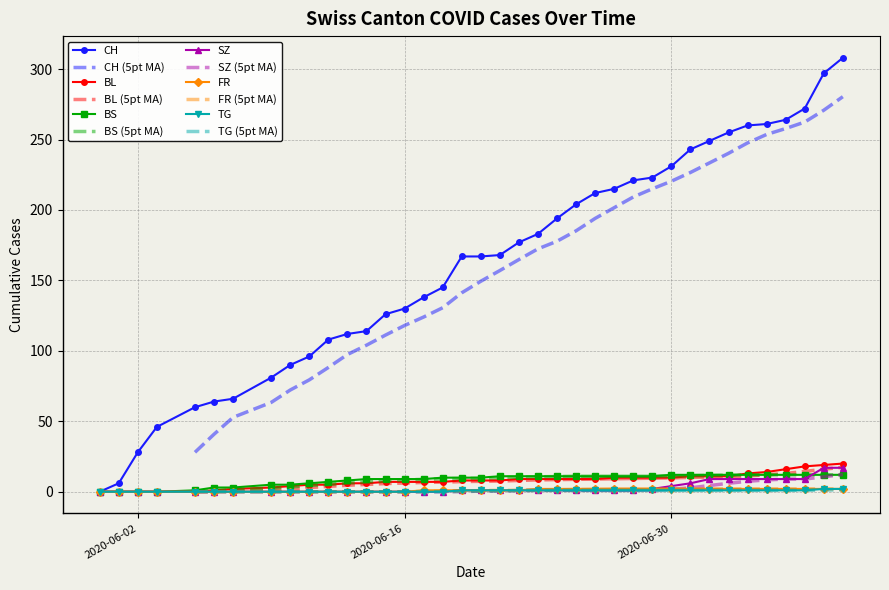

What is the label of the 17th point from the left?

2020-06-18